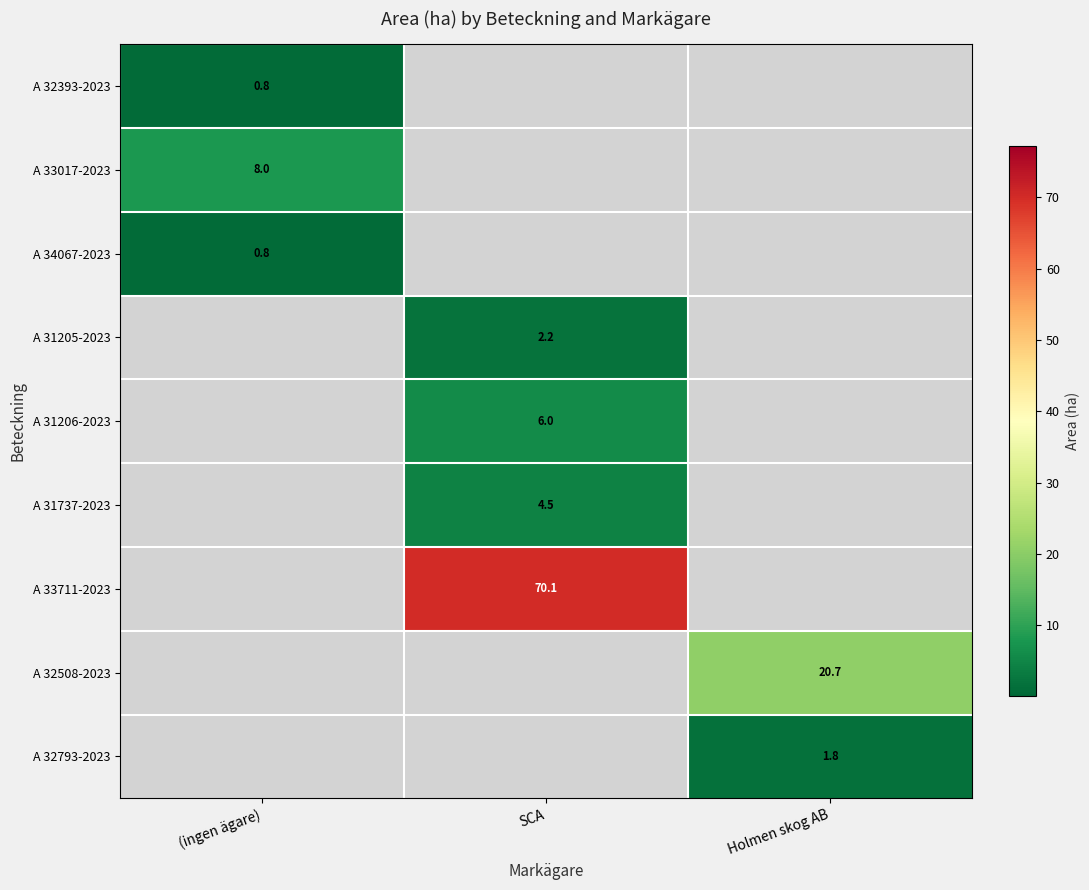

The A 31206-2023 series shows 2.4 at SCA. True or false?

False